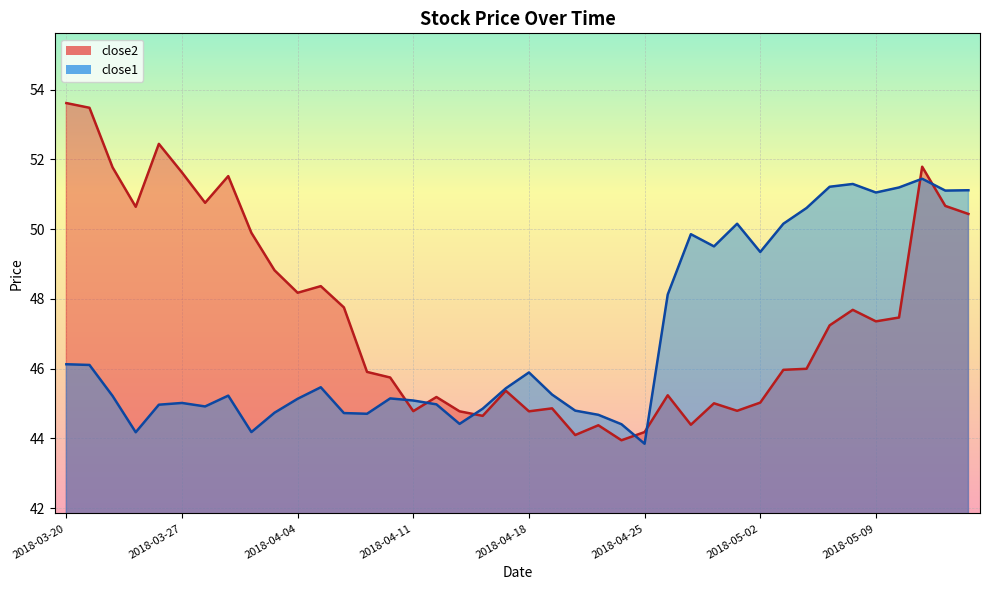

What position from the left is 2018-04-11?

16